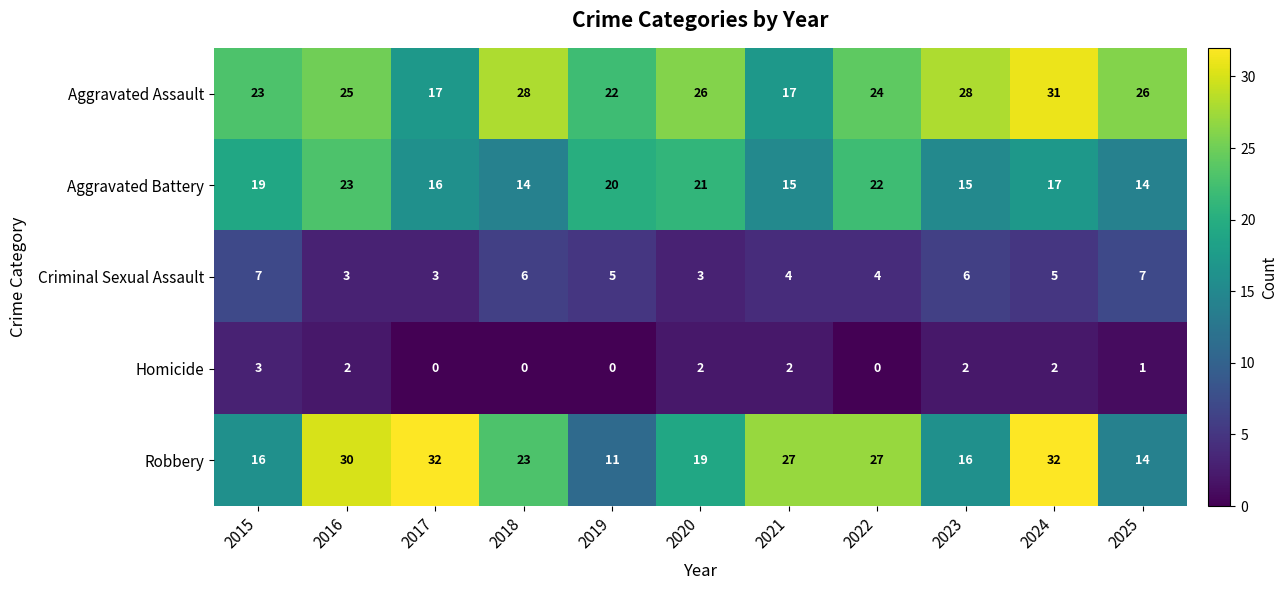

How many distinct data groups are displayed?

5